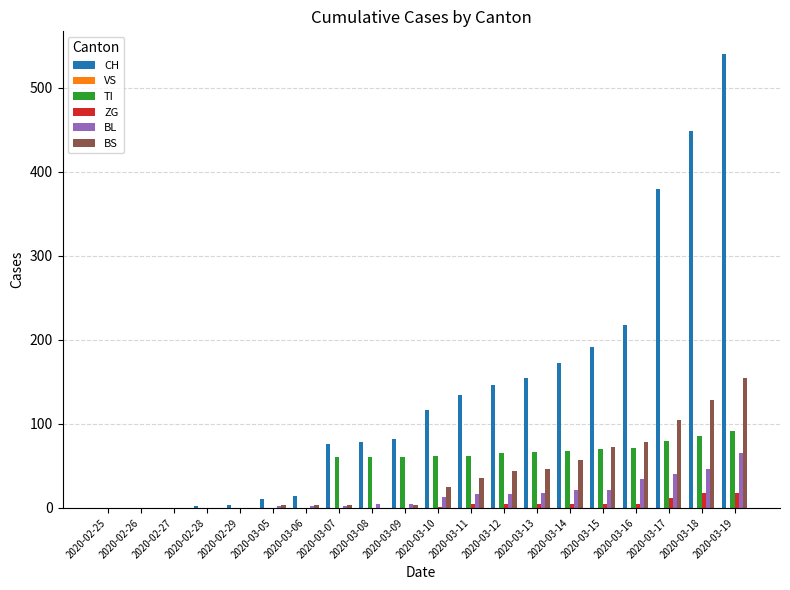

Count the number of data series in this chart.

5